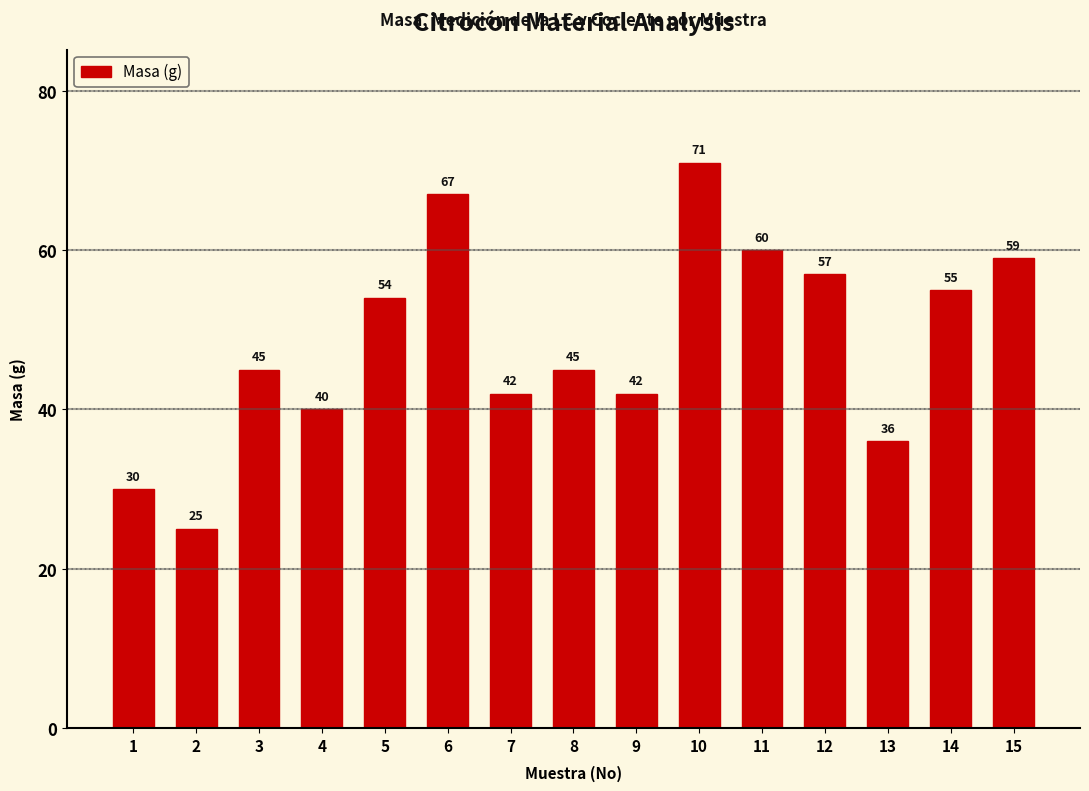

What is the change in value from 9 to 14?

+13